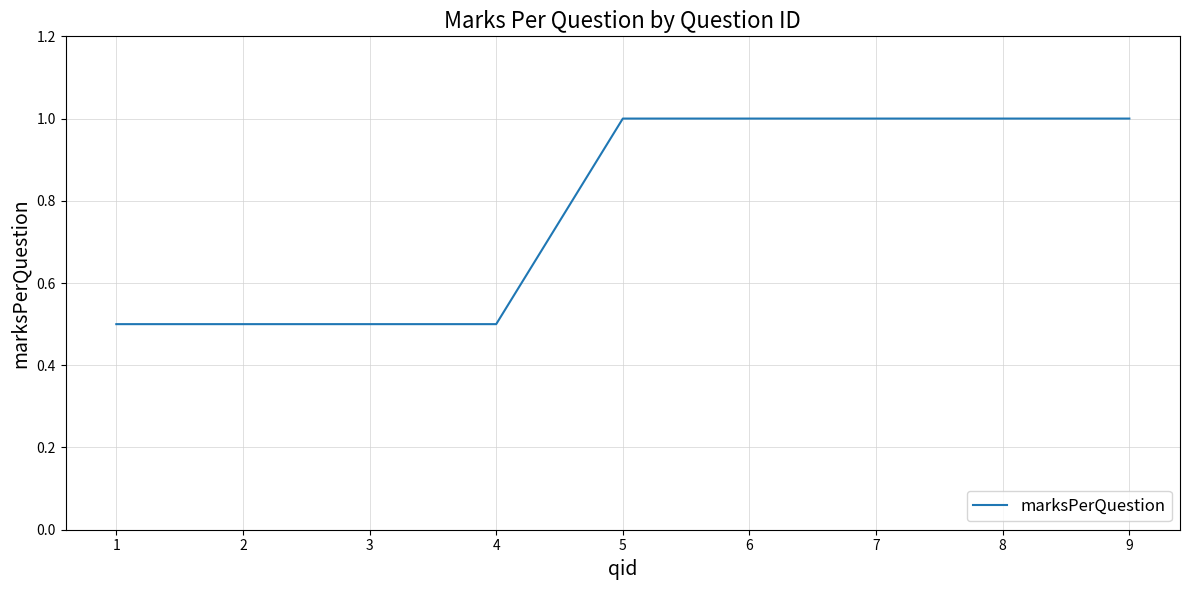

What is the difference between the values at 1 and 9?

0.5